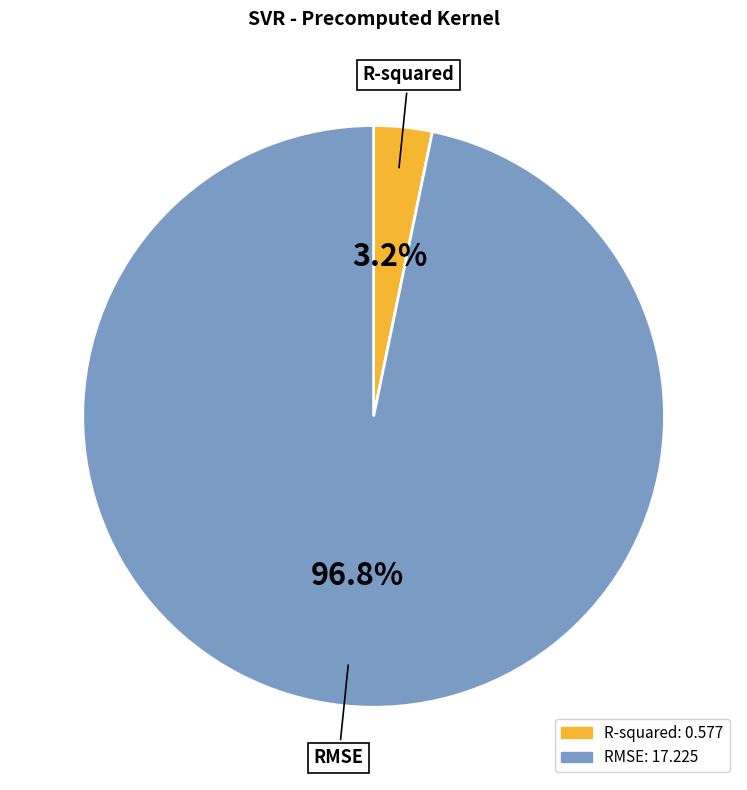

Which slice is the largest?

RMSE